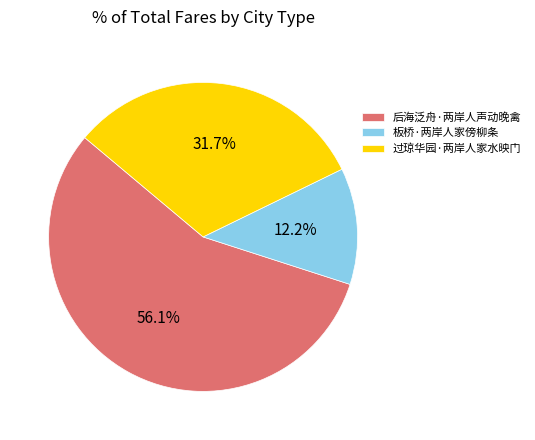

The 后海泛舟·两岸人声动晚禽 slice represents 56% of the pie. True or false?

True